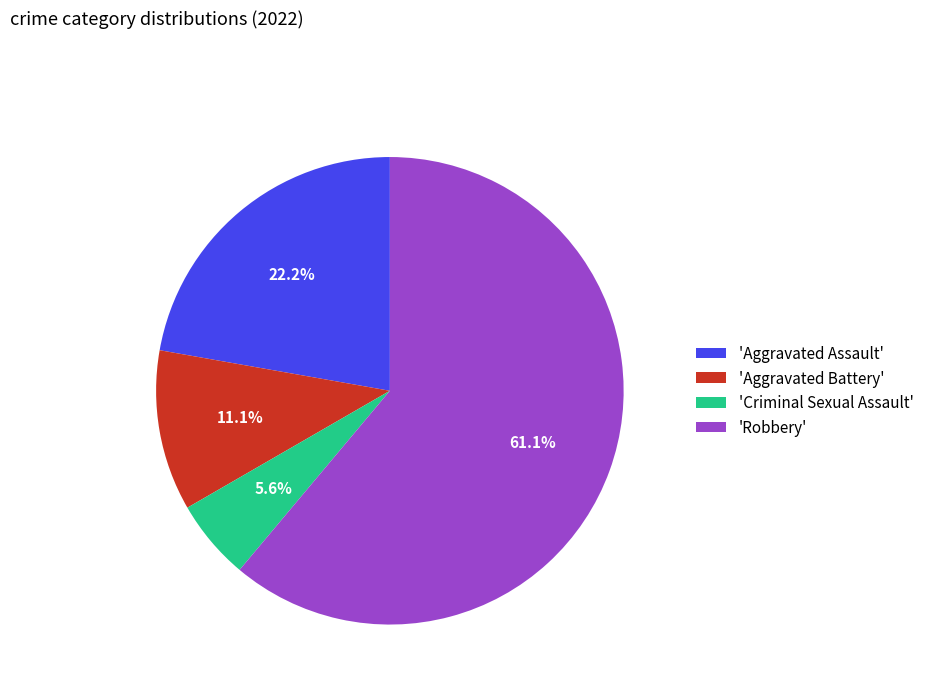

Approximately how many times larger is the value at 'Robbery' compared to 'Aggravated Battery'?

5.5